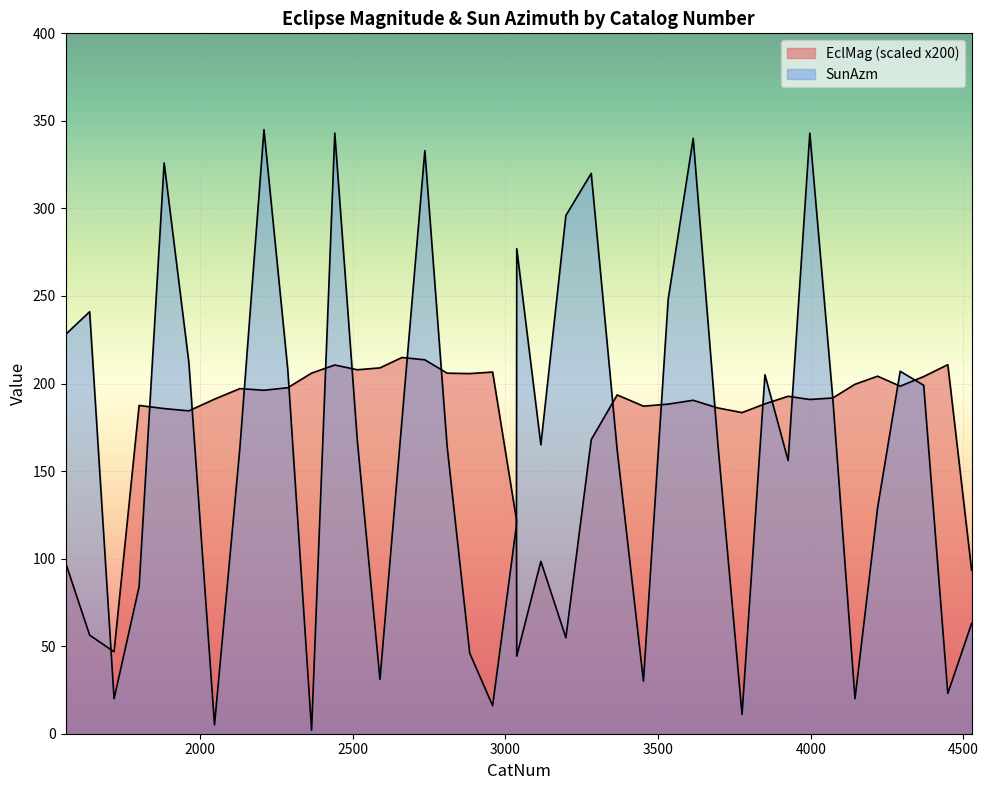

What is the sum of all EclMag values?

6911.0